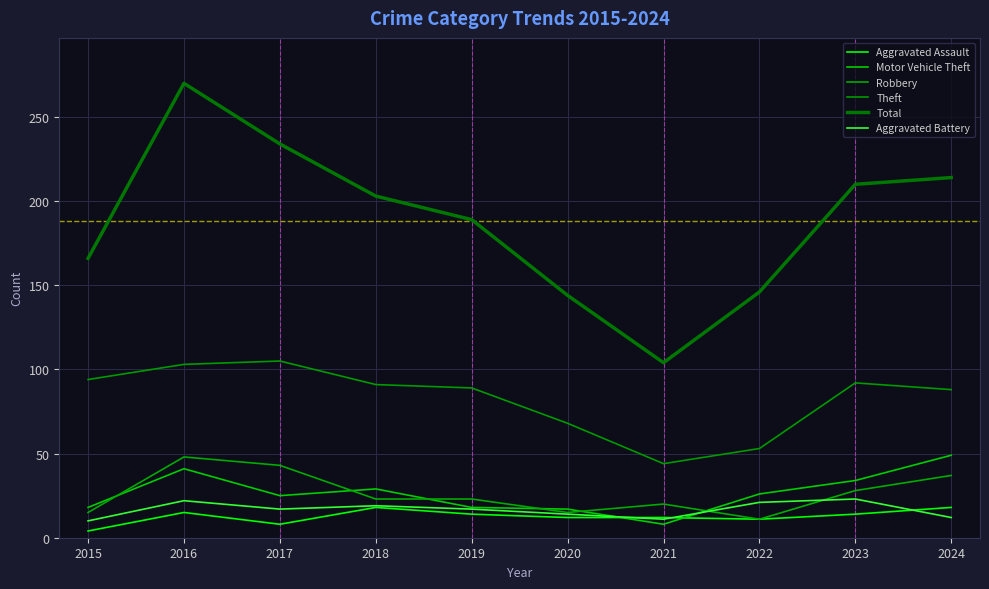

Is it true that Motor Vehicle Theft equals 25 at 2017?

True